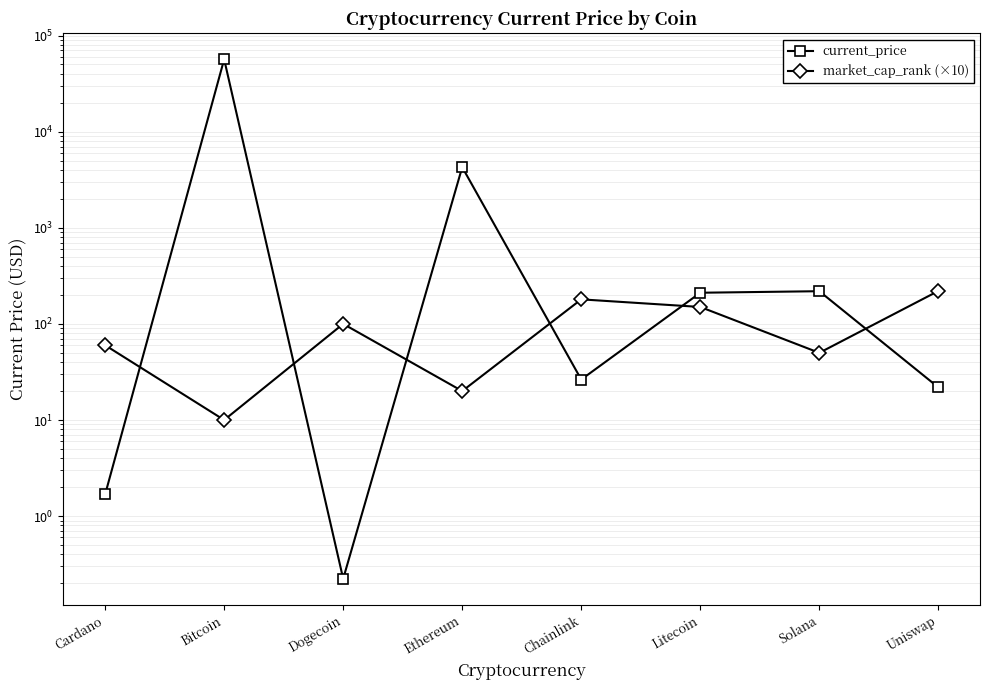

What is the label of the 4th point from the right?

Chainlink